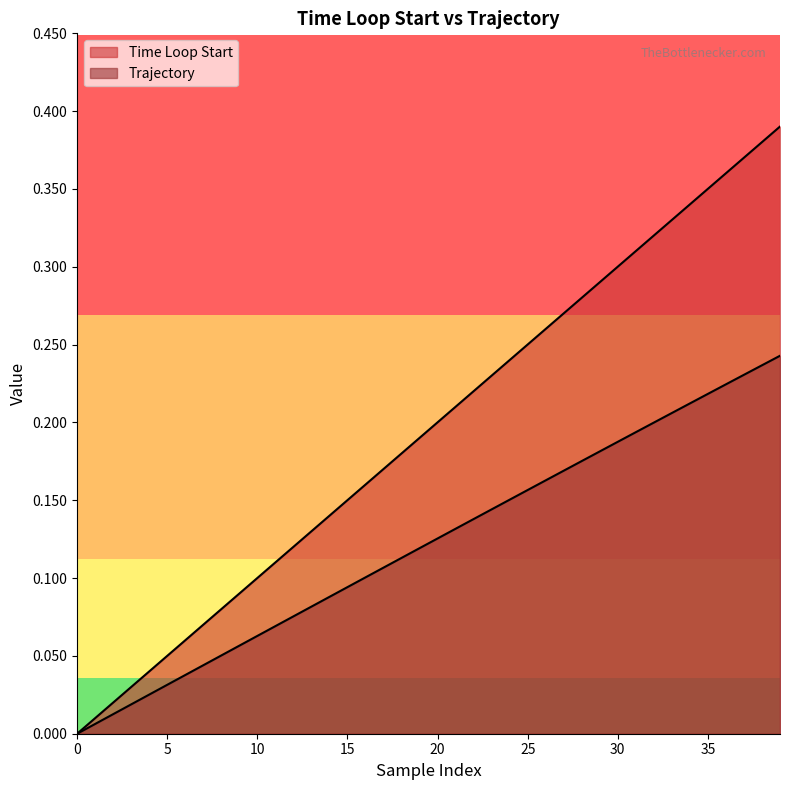

At which label does Trajectory reach its peak?

39